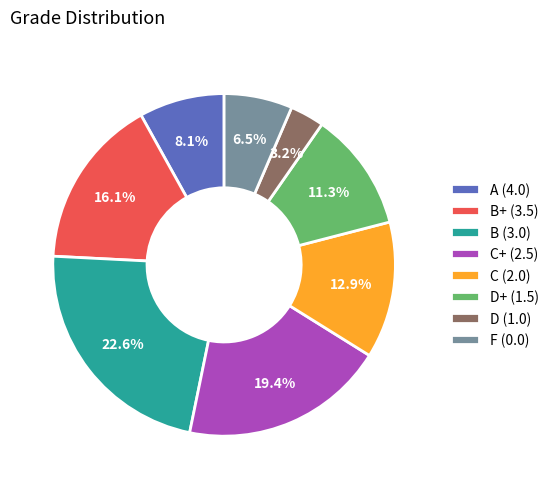

To the nearest percent, what is the difference between the largest and smallest slice percentages?

19%